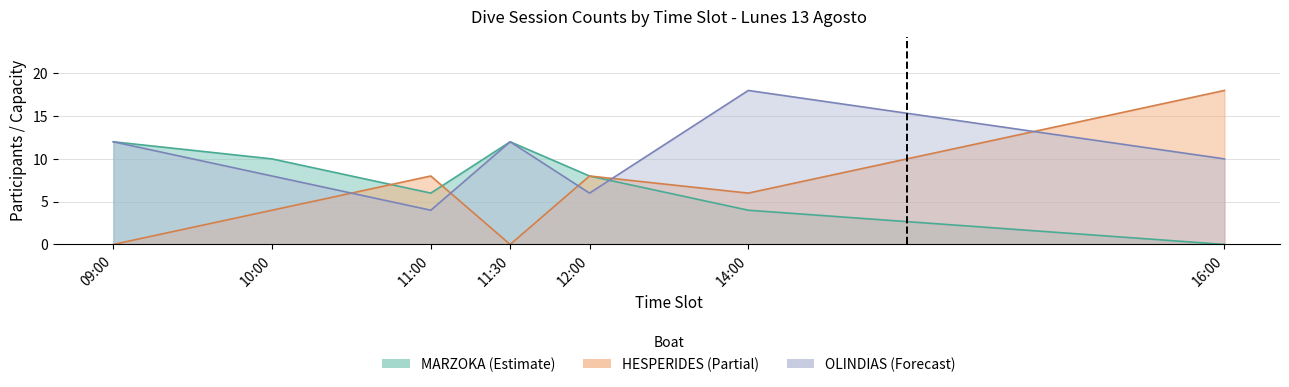

The HESPERIDES series shows 3 at 09:00 HESPERIDES. True or false?

False